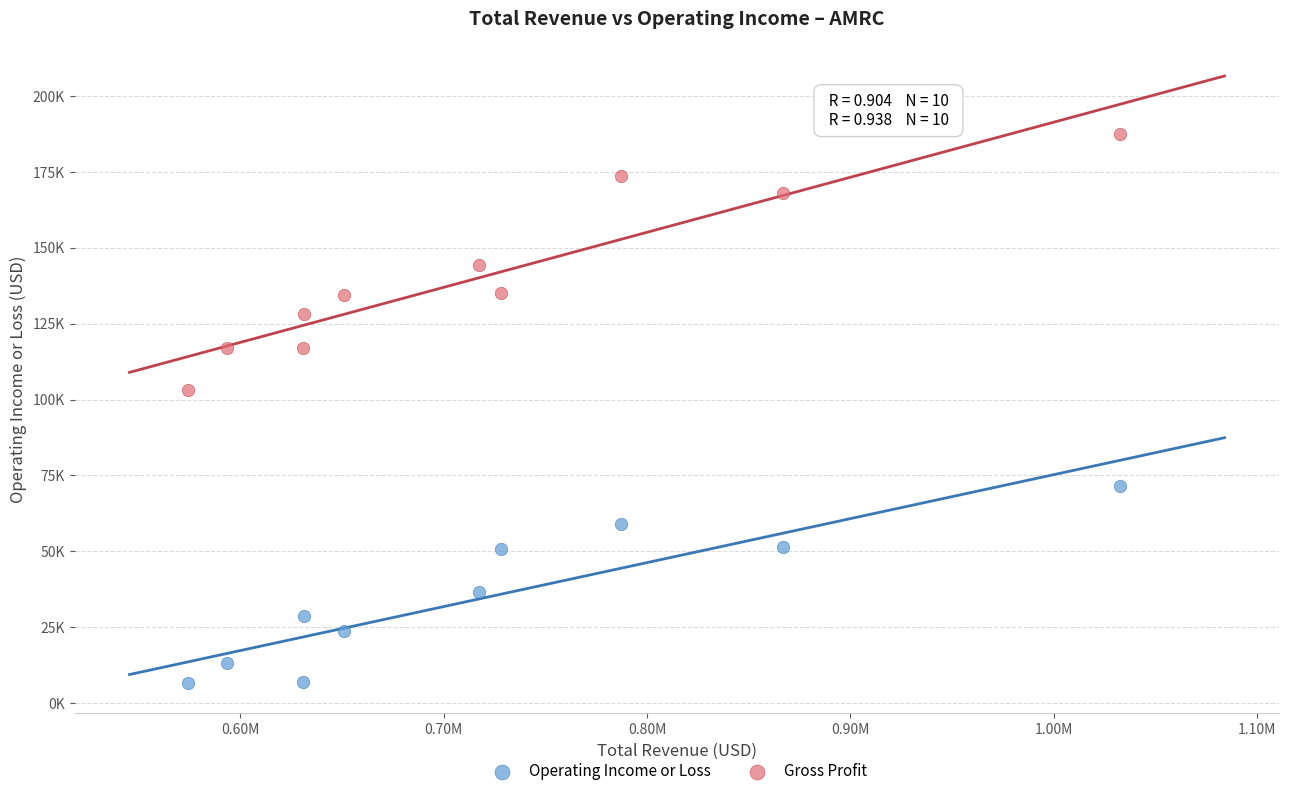

Which series has the widest spread of Y values?

Gross Profit